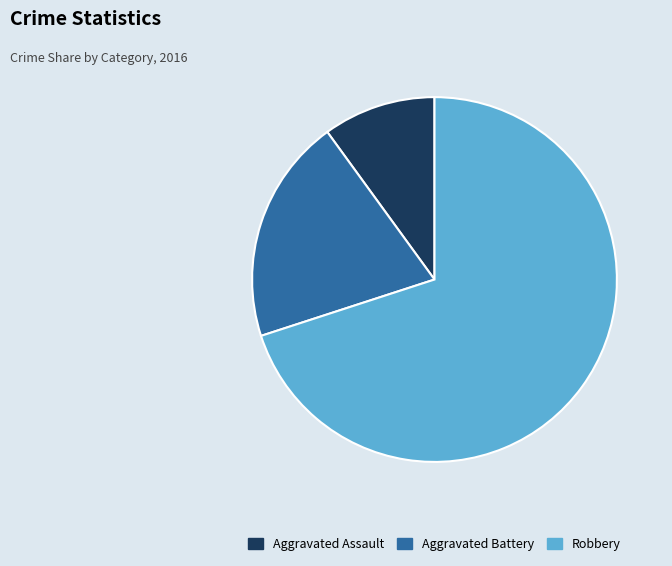

Rank the categories by value from lowest to highest.

Aggravated Assault, Aggravated Battery, Robbery